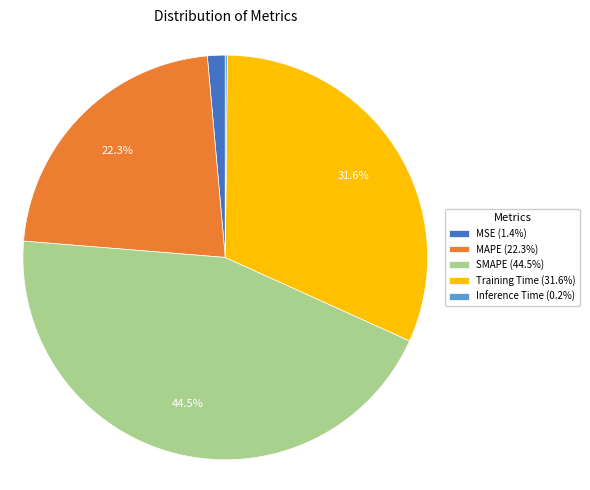

Does any single category account for the majority?

No